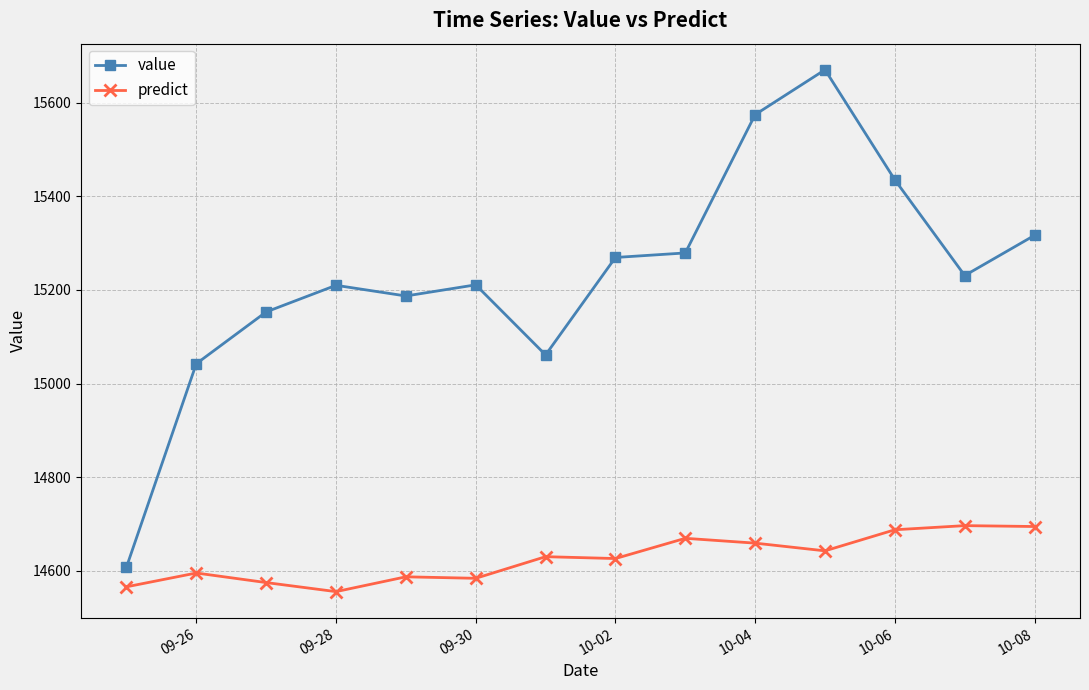

Does the chart have visible grid lines?

Yes